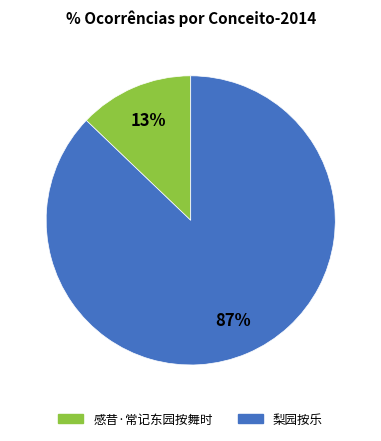

Is the sum of 感昔·常记东园按舞时 and 梨园按乐 greater than half?

Yes